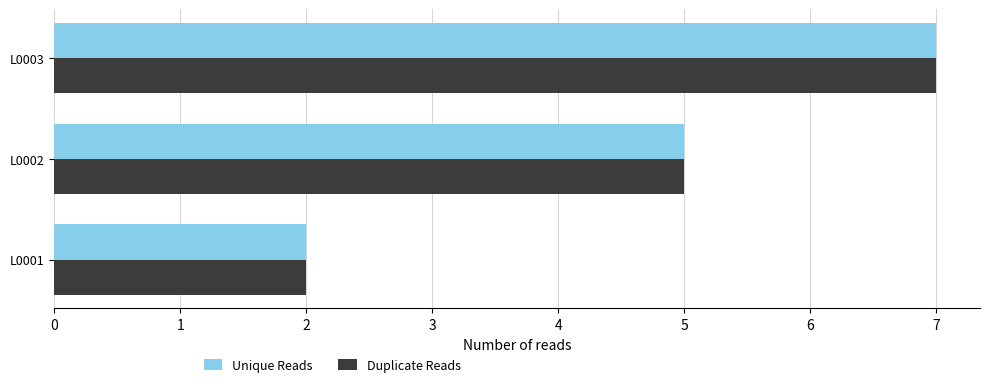

List the labels in order of Unique Reads value, largest first.

L0003, L0002, L0001